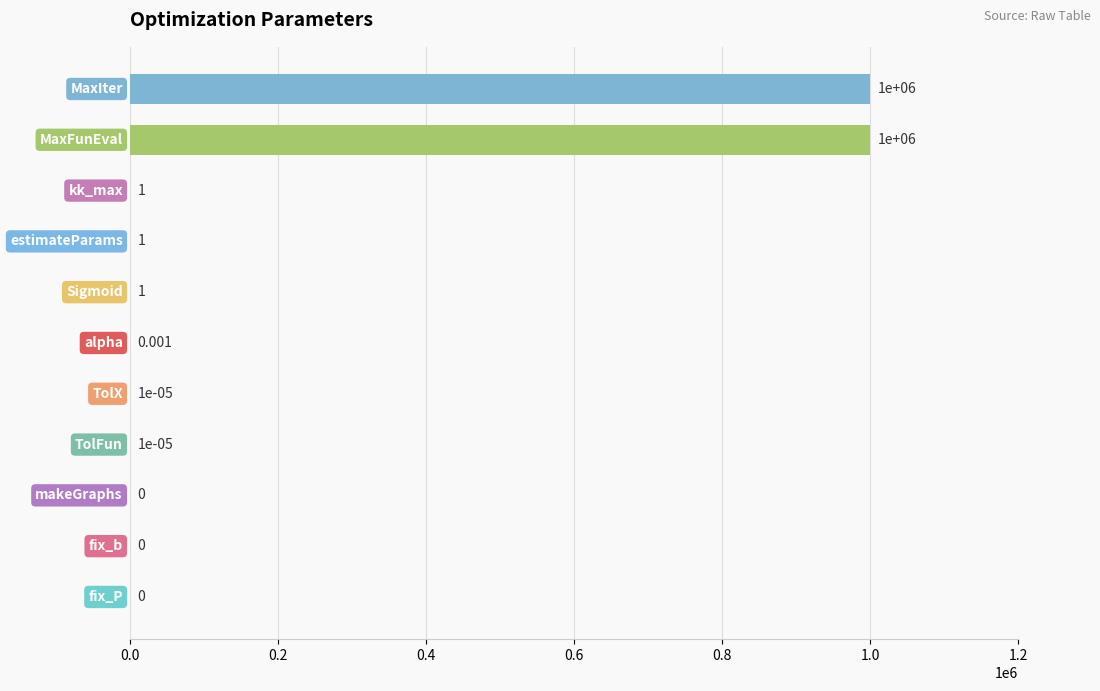

Does the chart contain stacked bars?

No